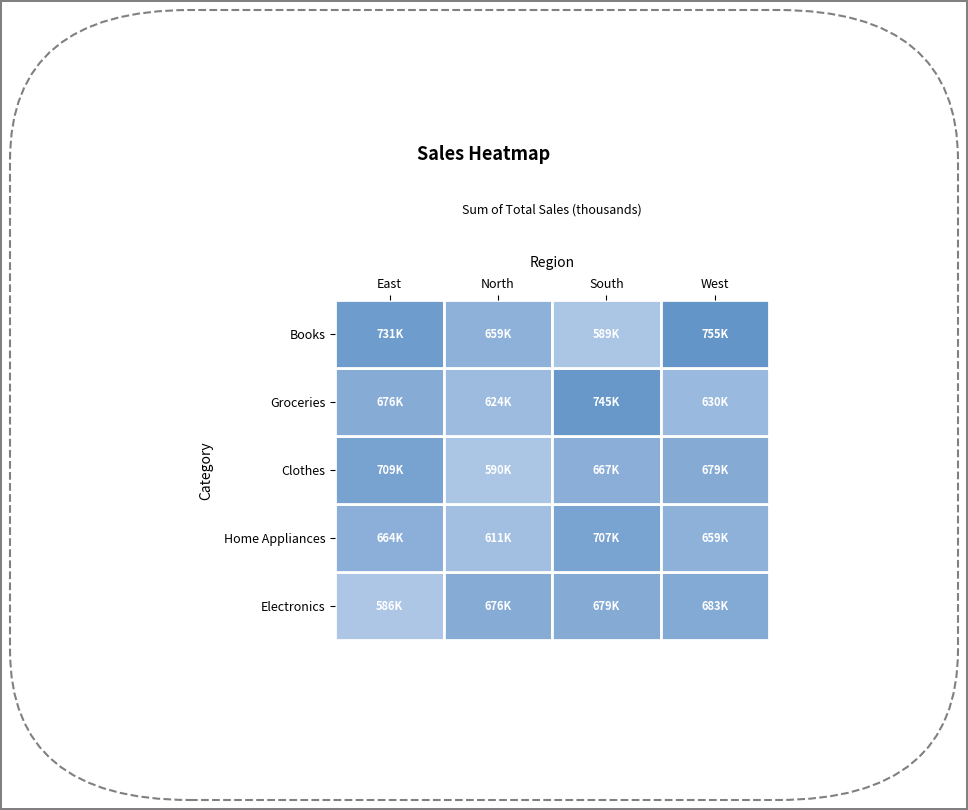

What is the difference between the maximum and minimum values in the Books series?

165447.1